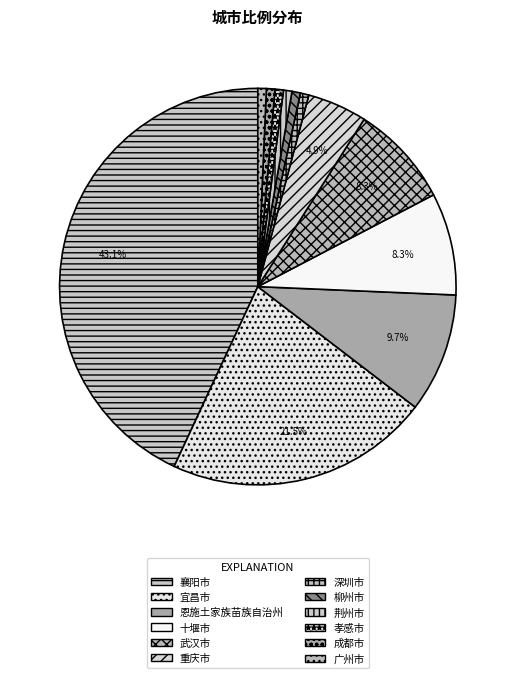

The 成都市 slice represents 7% of the pie. True or false?

False